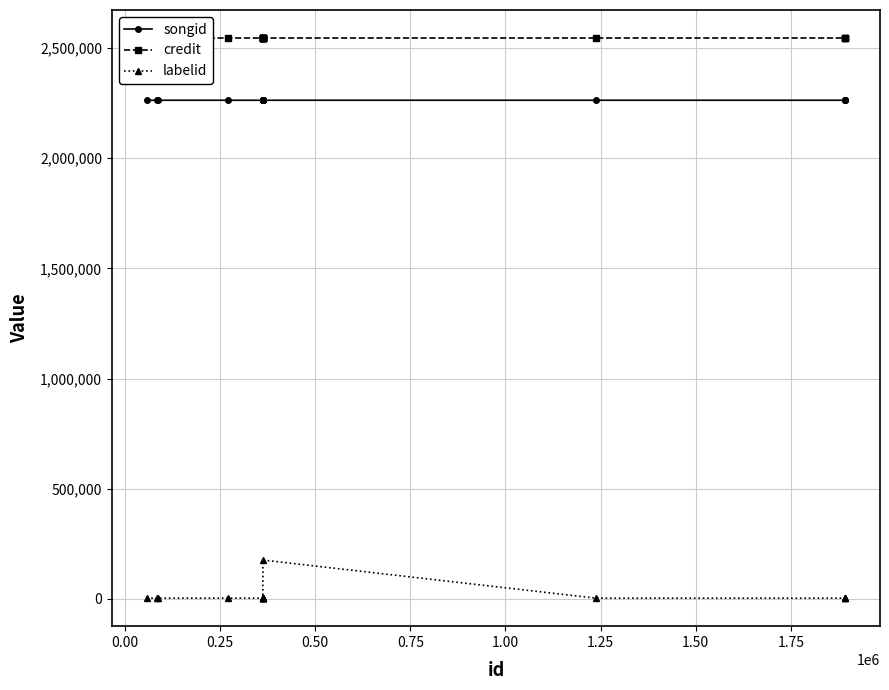

List the series in order of their peak value, highest first.

credit, songid, labelid